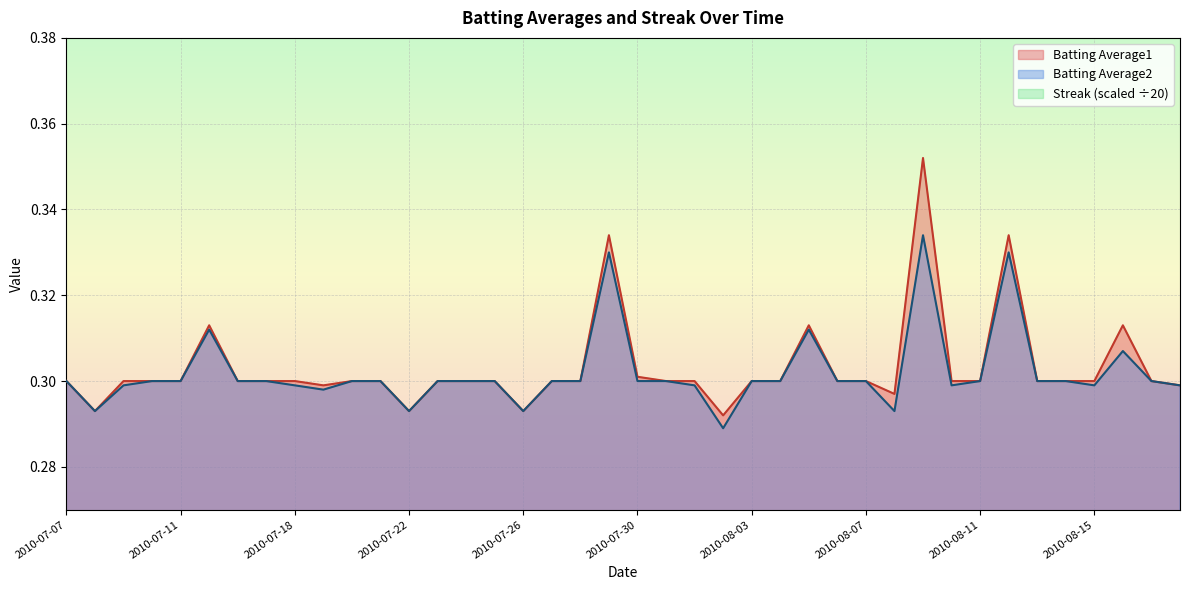

The value of Batting Average2 at 2010-07-30 is 0.3. True or false?

True